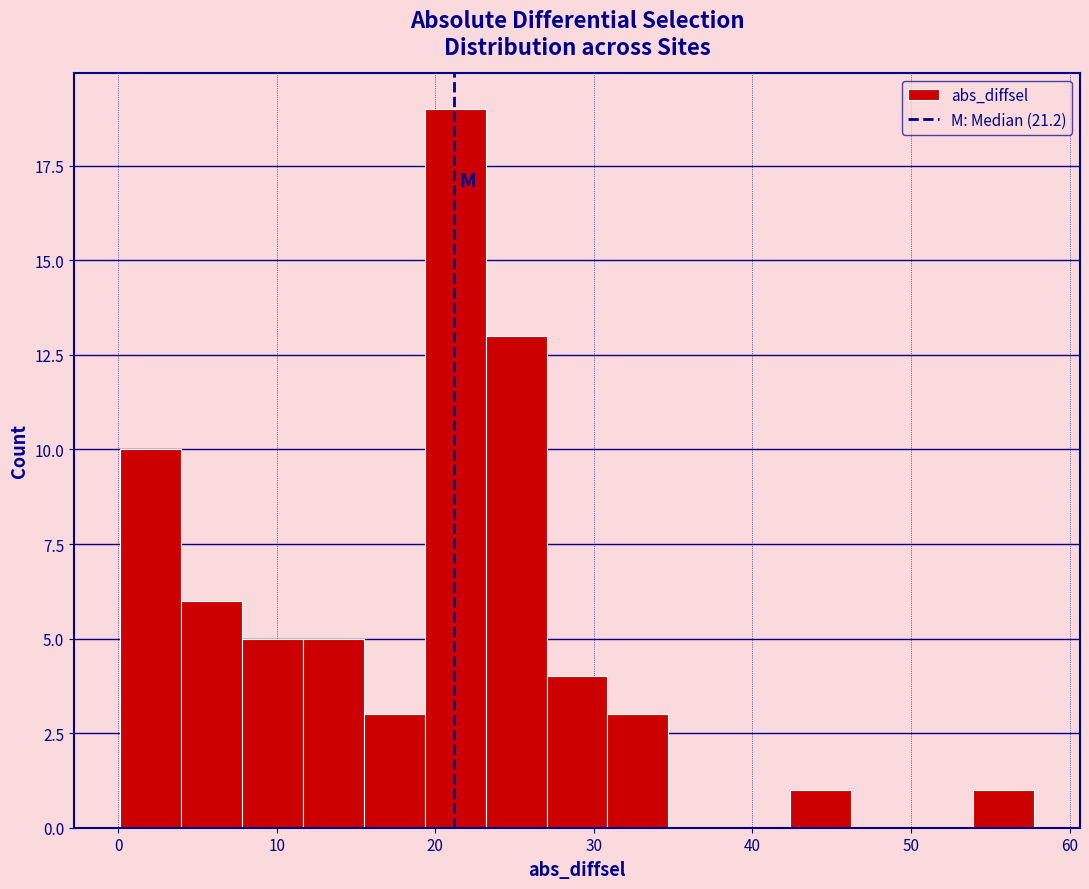

Around what value on the x-axis is the tallest bar? Give the approximate position of its centre, as read against the axis.

21